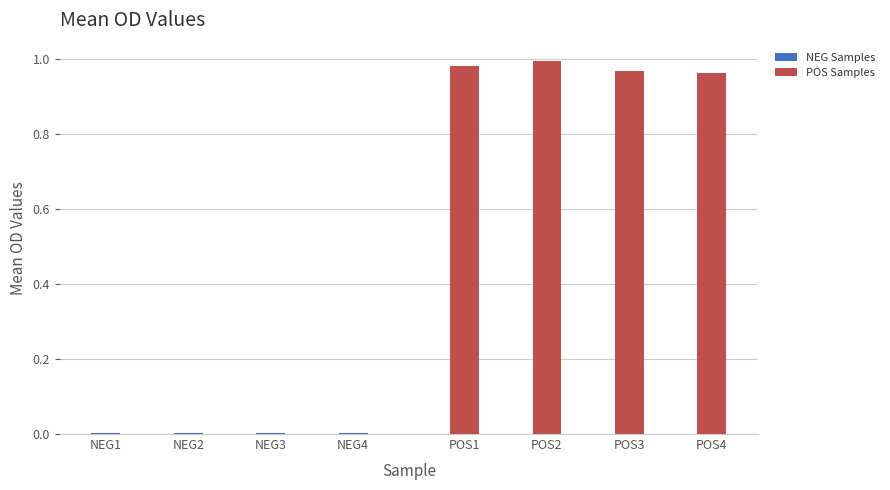

What is the value of the POS Samples bar at the 1st from the left?

1.0